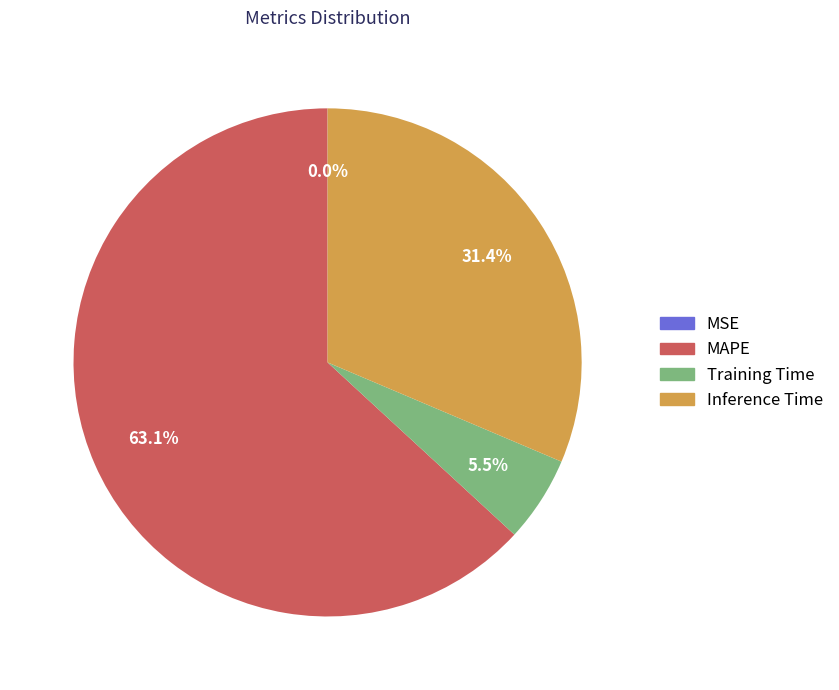

Between Inference Time and Training Time, which is larger?

Inference Time